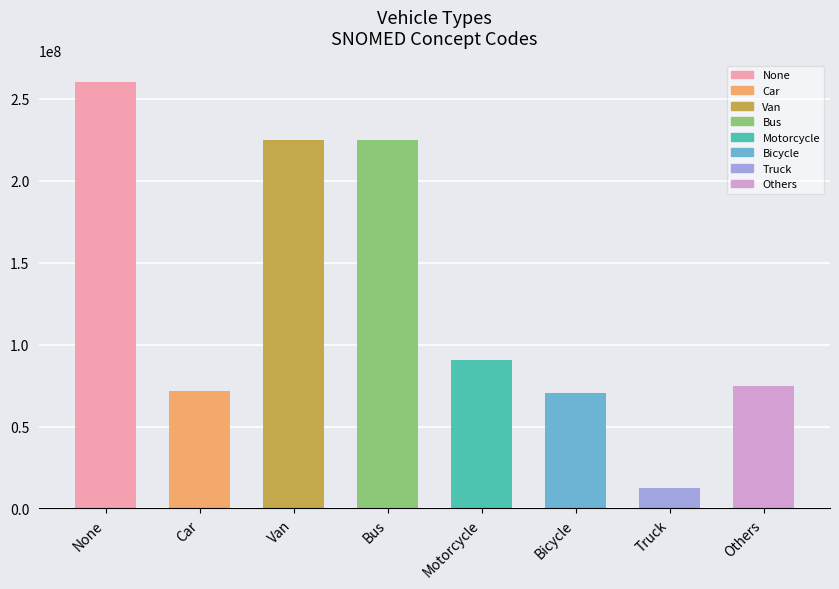

What is the average value?

128755131